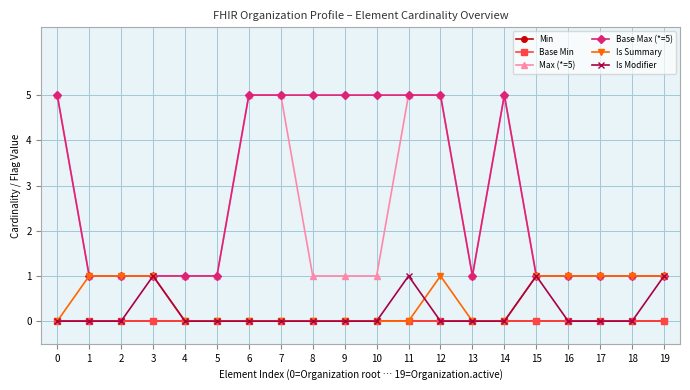

Reading left to right, list all the values displayed in this chart.

Min: 0	0	0	0	0	0	0	0	0	0	0	0	0	0	0	0	0	0	0	0
Base Min: 0	0	0	0	0	0	0	0	0	0	0	0	0	0	0	0	0	0	0	0
Max (*=5): 5	1	1	1	1	1	5	5	1	1	1	5	5	1	5	1	1	1	1	1
Base Max (*=5): 5	1	1	1	1	1	5	5	5	5	5	5	5	1	5	1	1	1	1	1
Is Summary: 0	1	1	1	0	0	0	0	0	0	0	0	1	0	0	1	1	1	1	1
Is Modifier: 0	0	0	1	0	0	0	0	0	0	0	1	0	0	0	1	0	0	0	1